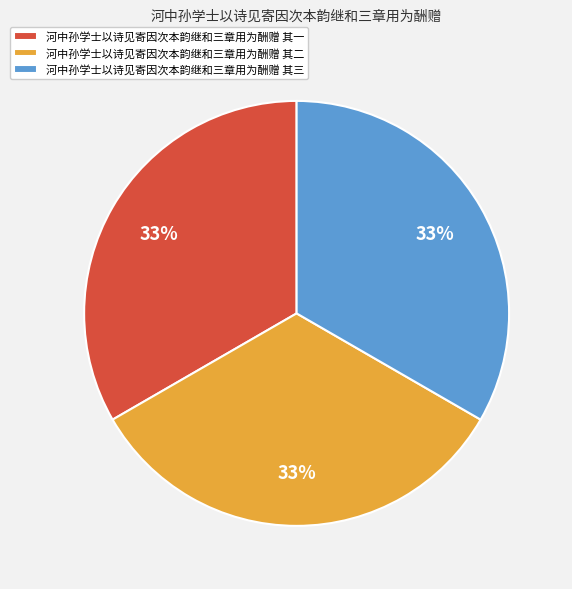

To the nearest percent, what is the combined percentage of 河中孙学士以诗见寄因次本韵继和三章用为酬赠 其一 and 河中孙学士以诗见寄因次本韵继和三章用为酬赠 其二?

67%